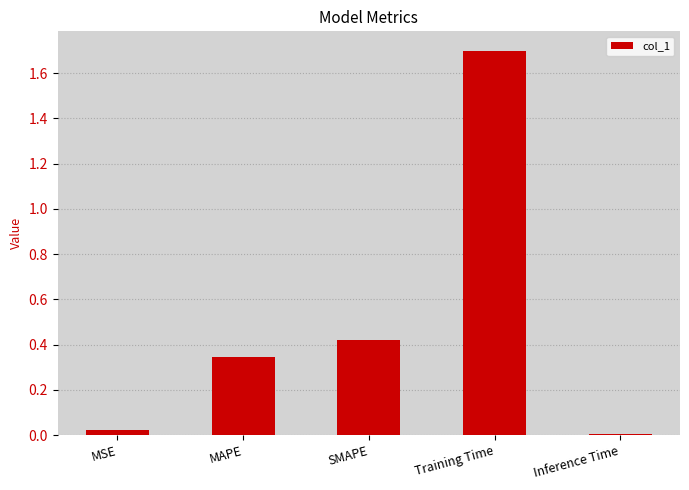

Which category has the highest value across all series?

Training Time